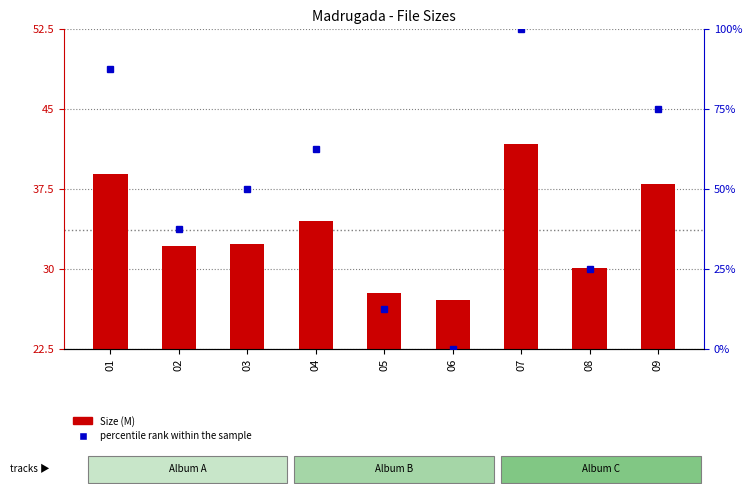

The value of Size (M) at 03 is 57.0. True or false?

False